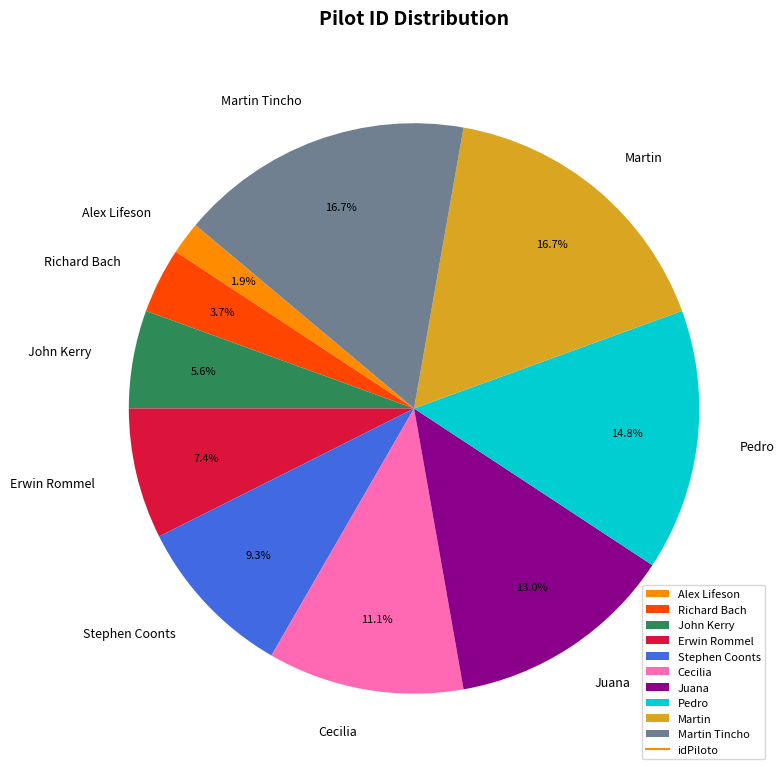

Between Alex Lifeson and Pedro, which is larger?

Pedro